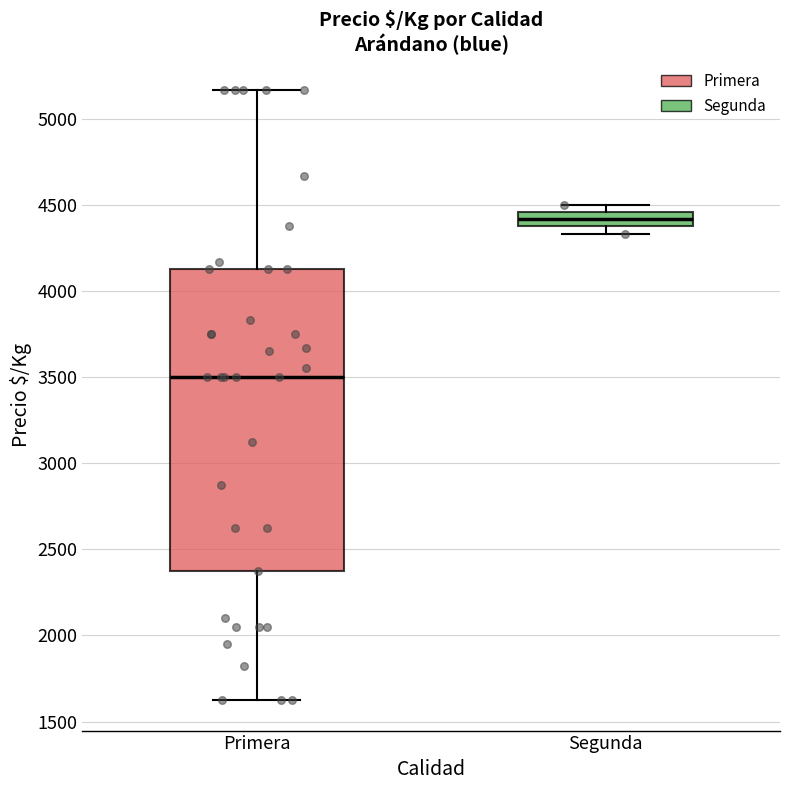

Reading left to right, transcribe this box plot: for each box, give where its median line is, the range the box spans, and where its two whiskers end, as read against the y-axis. The values are not printed on the chart, so give them approximately, as read against the axis.

Primera: median 3500, box 2400 to 4150, whiskers 1650 to 5150
Segunda: median 4400, box 4350 to 4450, whiskers 4350 (just below the box's lower edge) to 4500